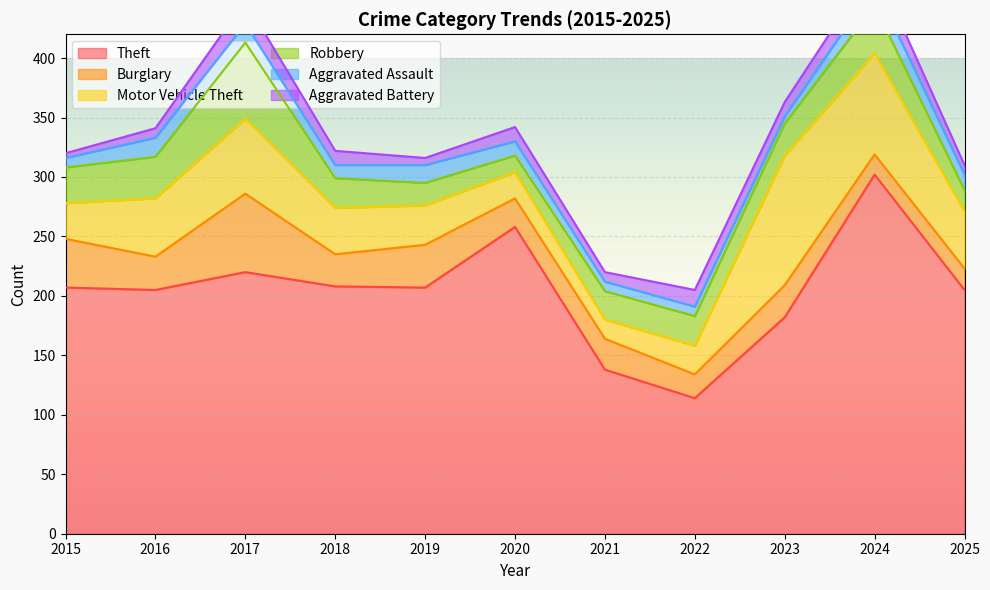

True or false: Aggravated Assault and Robbery intersect in this chart.

False